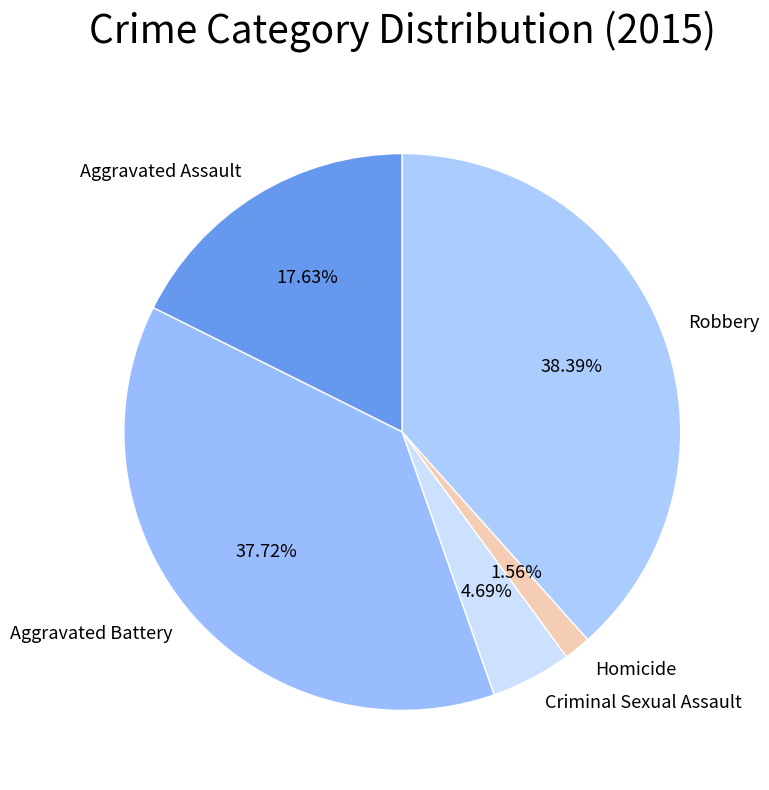

What percentage is the Robbery slice, to the nearest percent?

38%